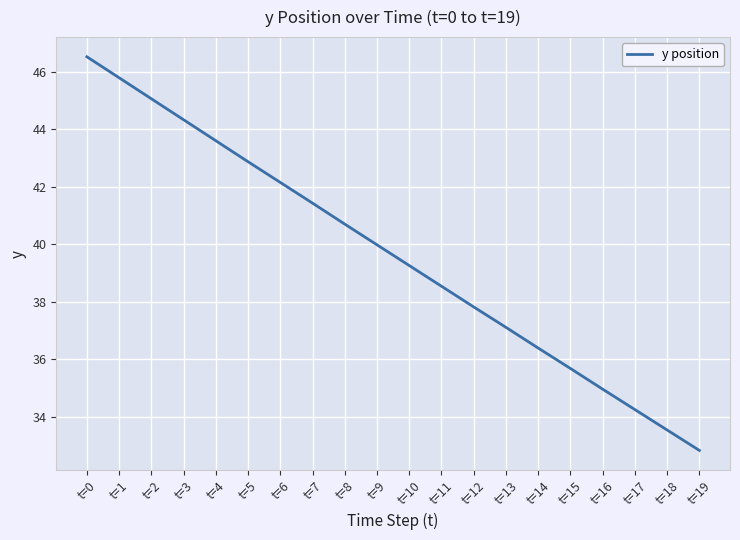

What is the sum of the values at t=19 and t=8?

73.5